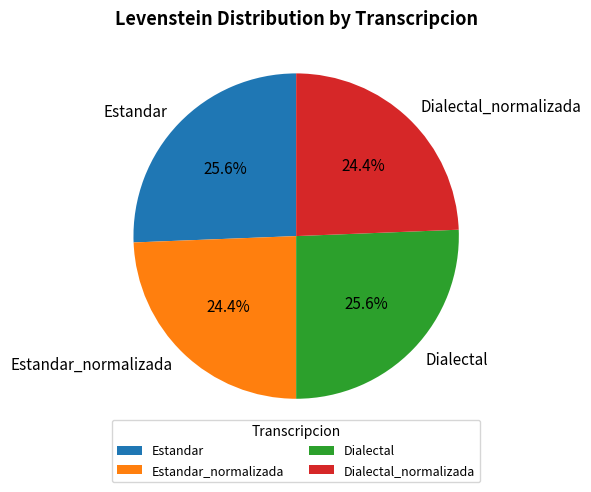

Combined, what portion of the pie is Dialectal and Estandar_normalizada?

50.0%